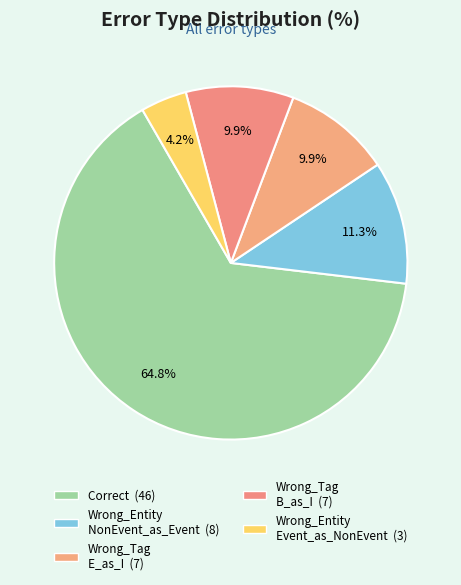

Rank the categories by value from highest to lowest.

Correct, Wrong_Entity_NonEvent_as_Event, Wrong_Tag_E_as_I, Wrong_Tag_B_as_I, Wrong_Entity_Event_as_NonEvent